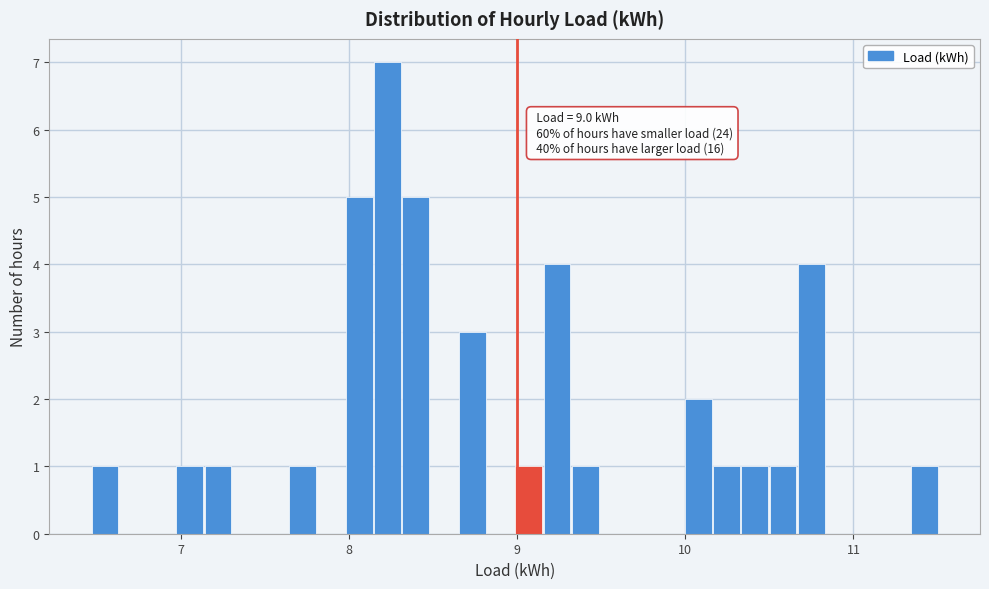

Read against the x-axis, roughly where is the centre of the tallest bar?

8.2